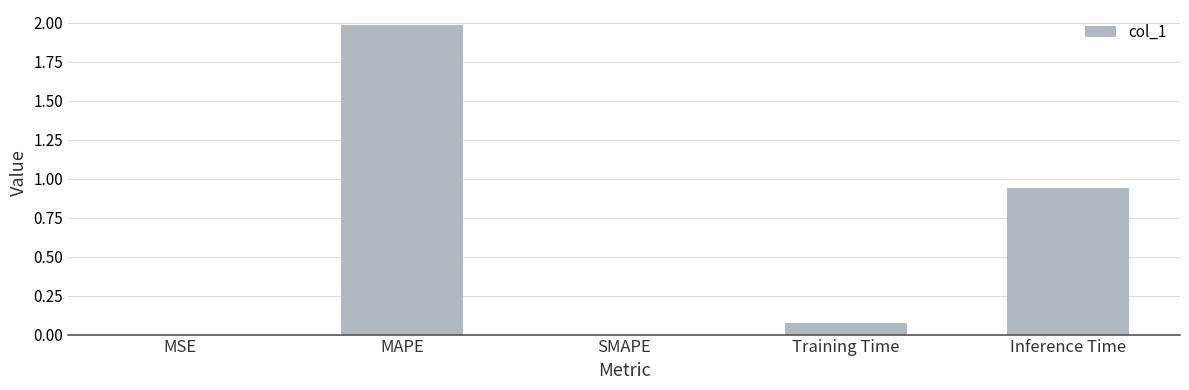

True or false: the data shows 0.0 at SMAPE.

True